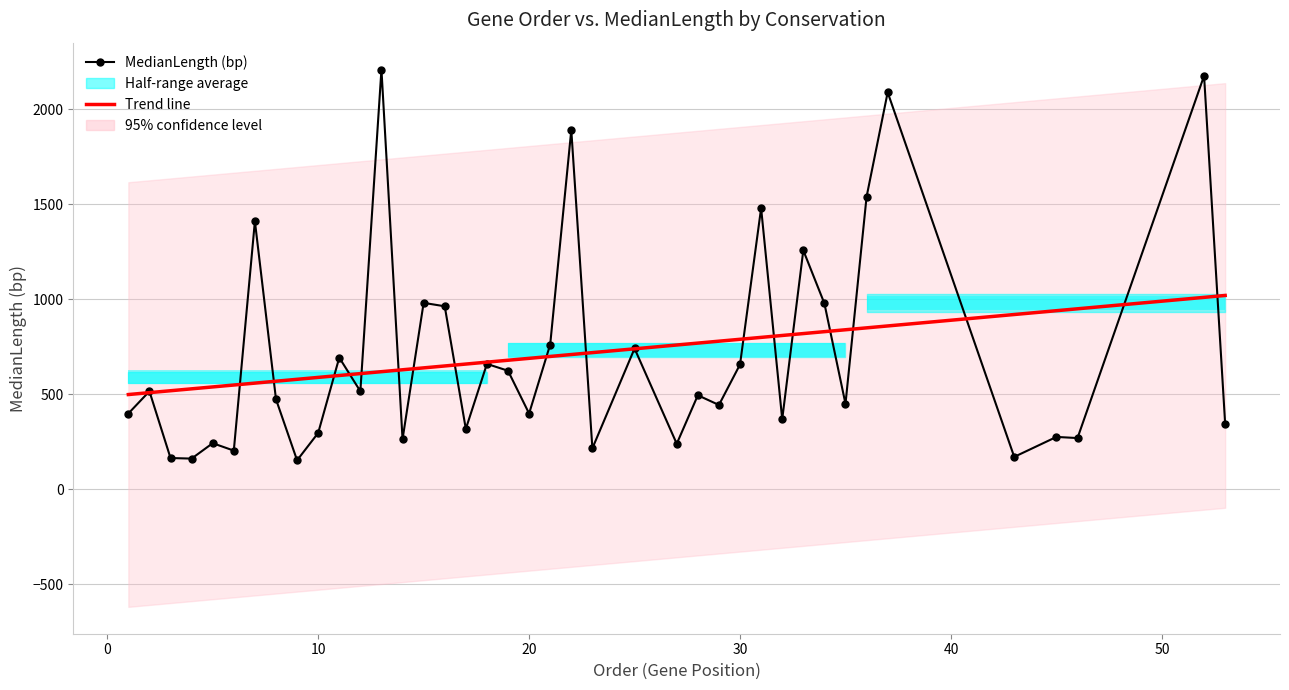

True or false: Order and MedianLength cross at least once.

False